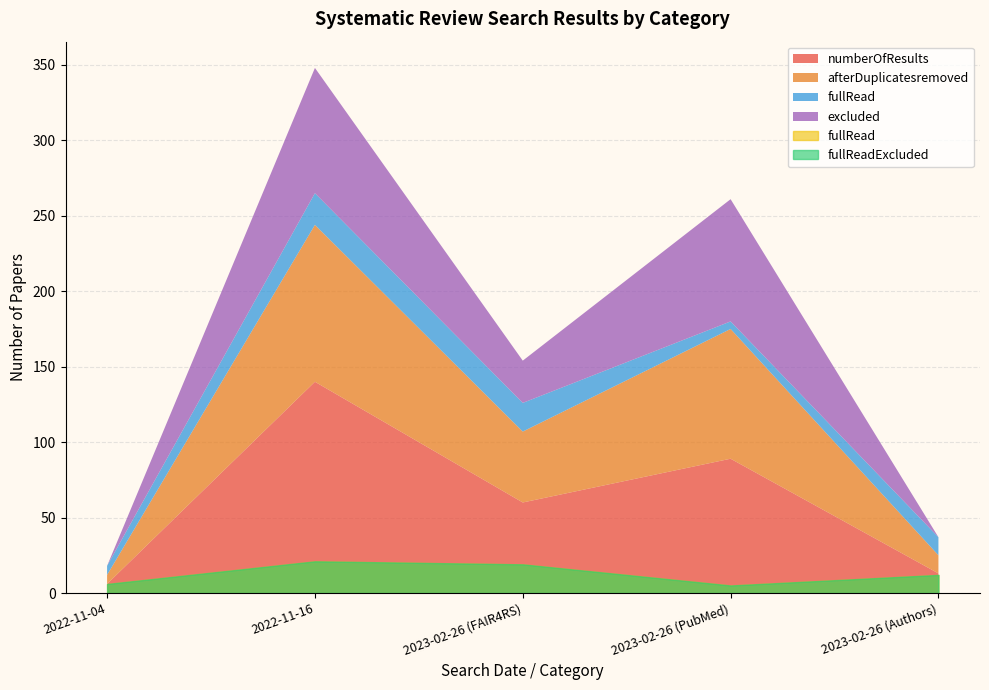

What is the maximum value shown in the chart?

140